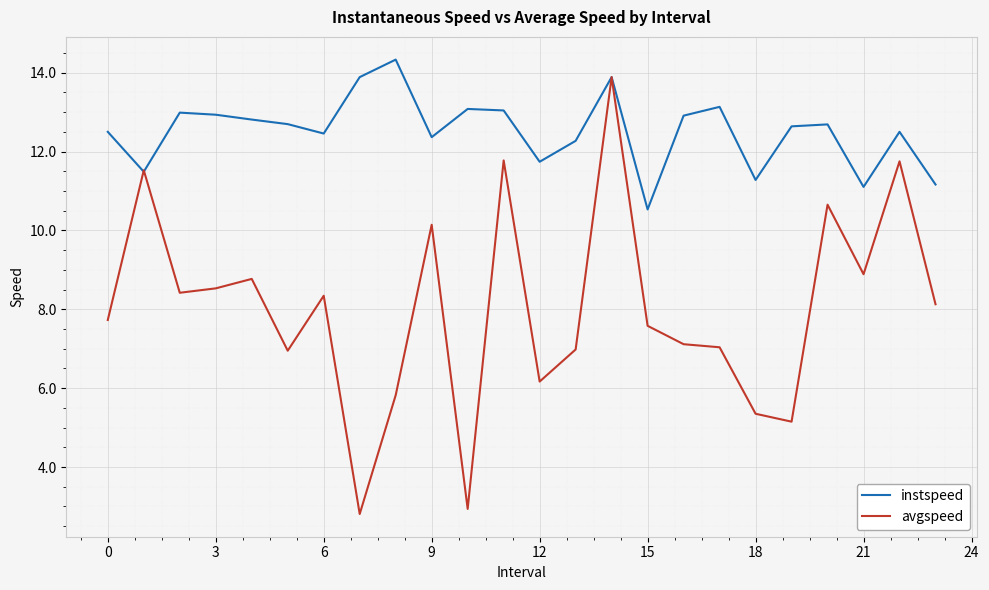

Which series has the widest spread of values?

avgspeed